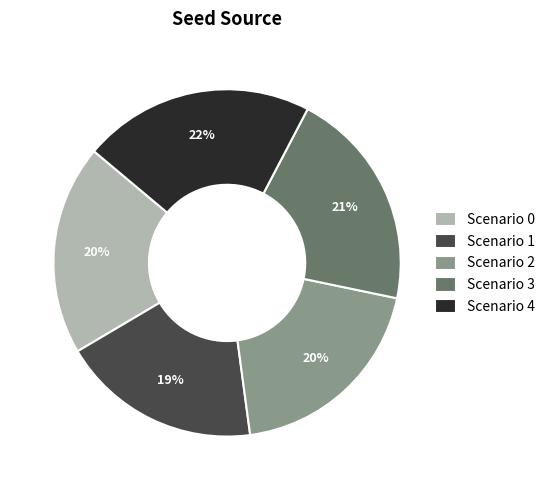

Count the number of slices in the pie.

5